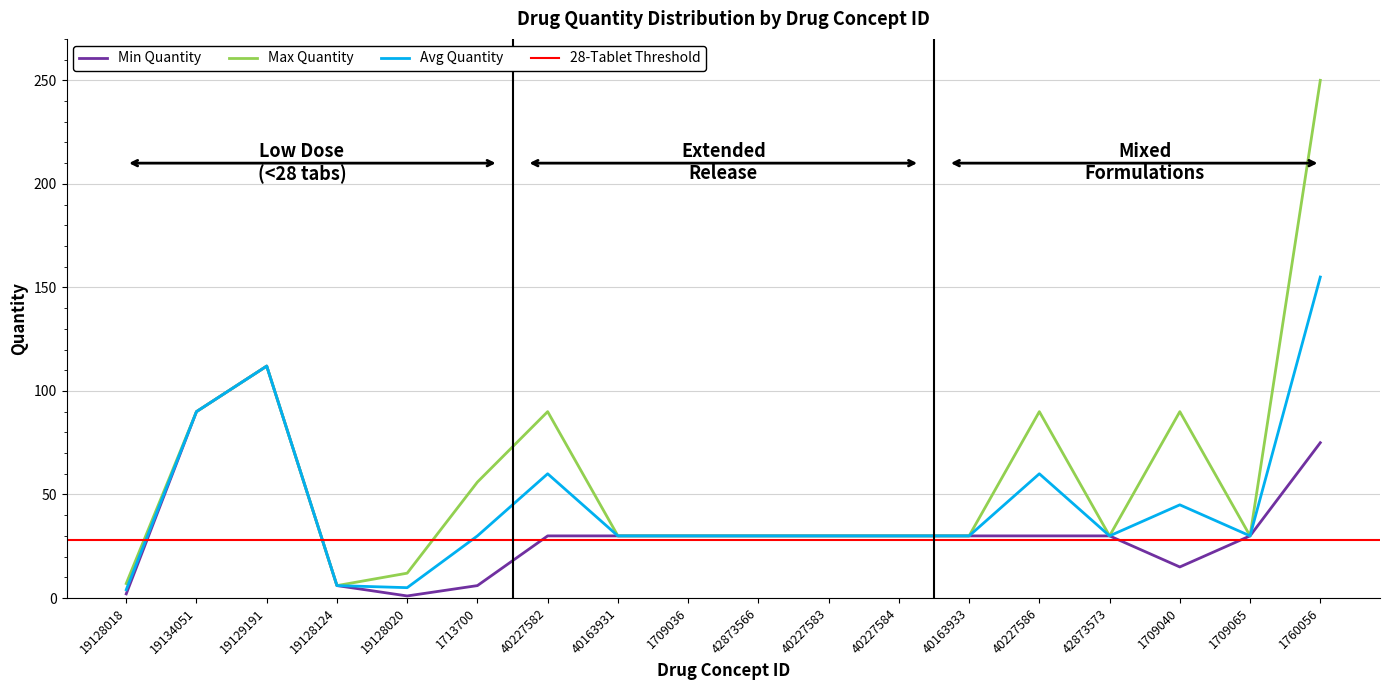

Reading right to left, what are all the values shown in this chart?

Min Quantity: 1760056=75	1709065=30	1709040=15	42873573=30	40227586=30	40163933=30	40227584=30	40227583=30	42873566=30	1709036=30	40163931=30	40227582=30	1713700=6	19128020=1	19128124=6	19129191=112	19134051=90	19128018=2
Max Quantity: 1760056=250	1709065=30	1709040=90	42873573=30	40227586=90	40163933=30	40227584=30	40227583=30	42873566=30	1709036=30	40163931=30	40227582=90	1713700=56	19128020=12	19128124=6	19129191=112	19134051=90	19128018=7
Avg Quantity: 1760056=155	1709065=30	1709040=45	42873573=30	40227586=60	40163933=30	40227584=30	40227583=30	42873566=30	1709036=30	40163931=30	40227582=60	1713700=30	19128020=5	19128124=6	19129191=112	19134051=90	19128018=4